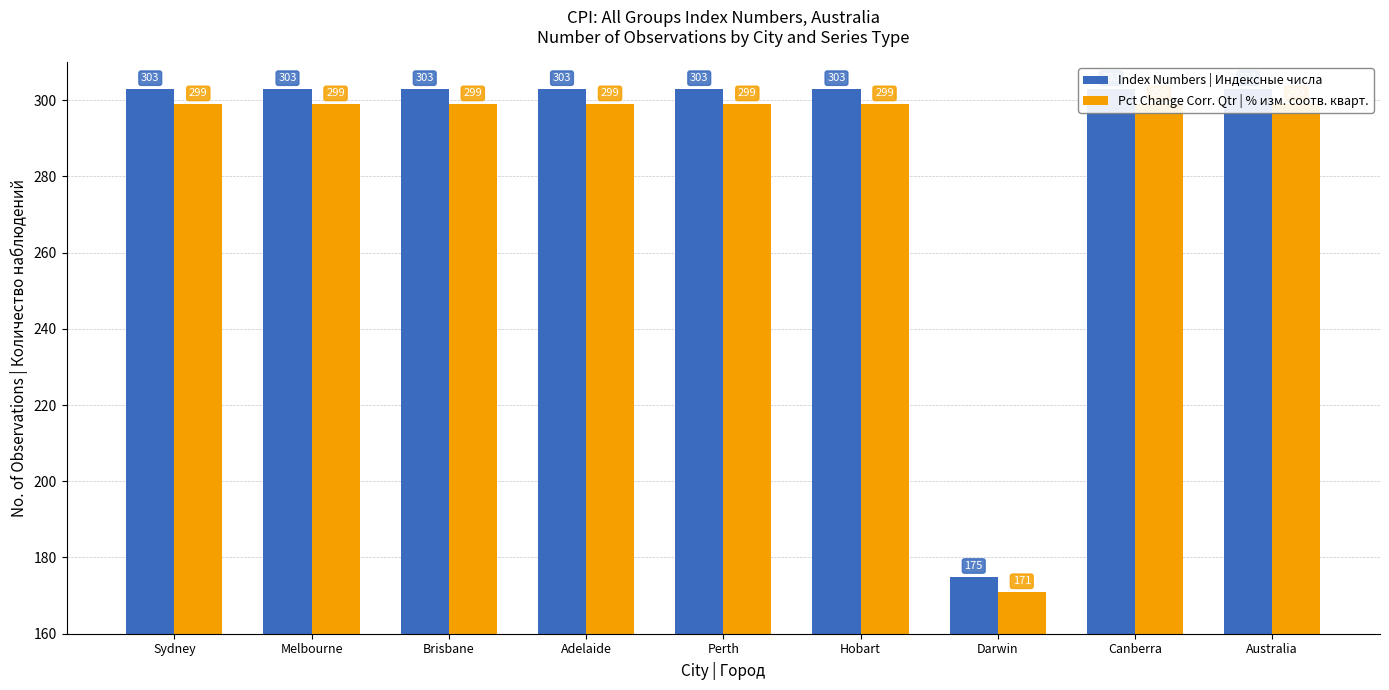

What is the value of the Pct Change Corr. Qtr | % изм. соотв. кварт. bar at the 6th from the left?

299